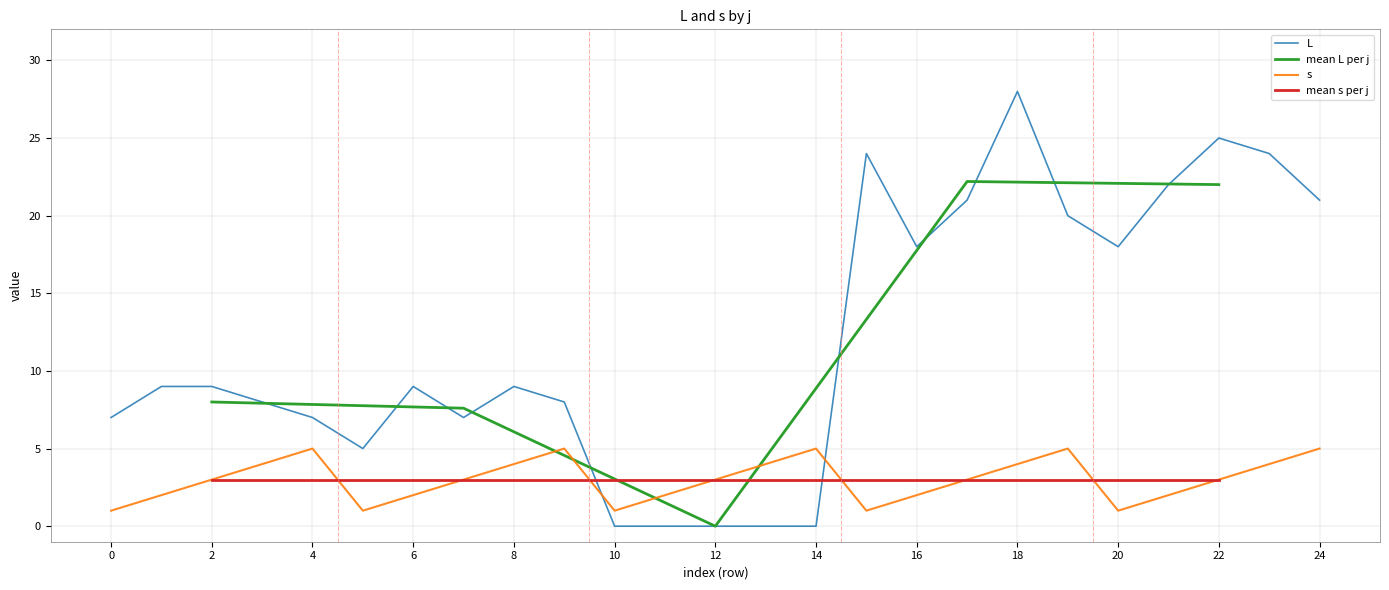

Does the chart have visible grid lines?

Yes